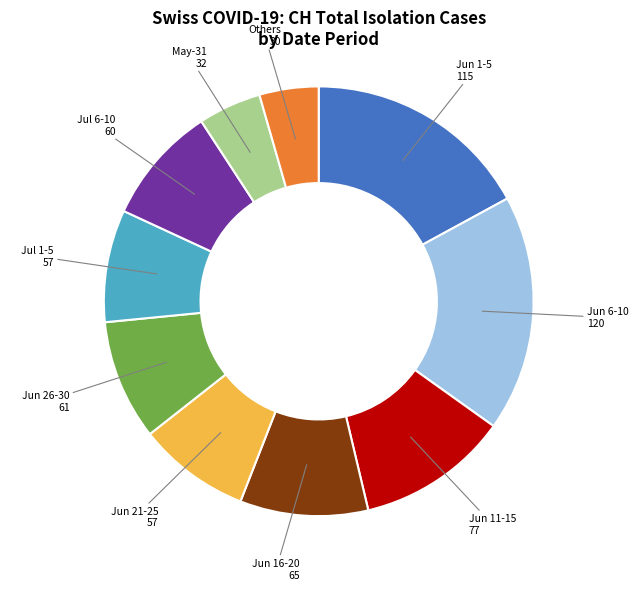

Is there any slice that represents more than half of the pie?

No